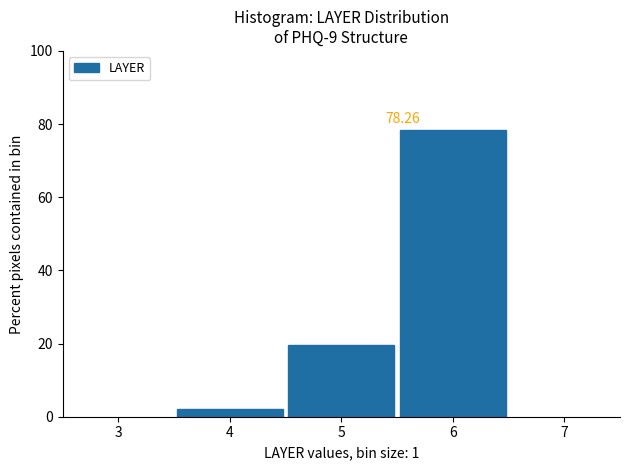

Over which range of the x-axis is the bar tallest?

5.5 to 6.5